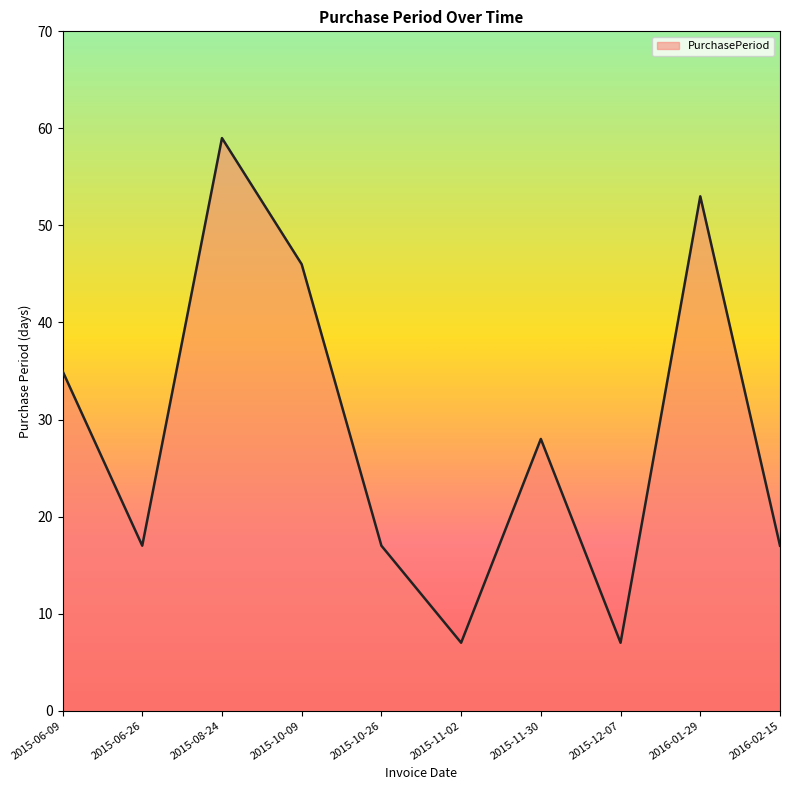

Where is the first local minimum?

2015-06-26